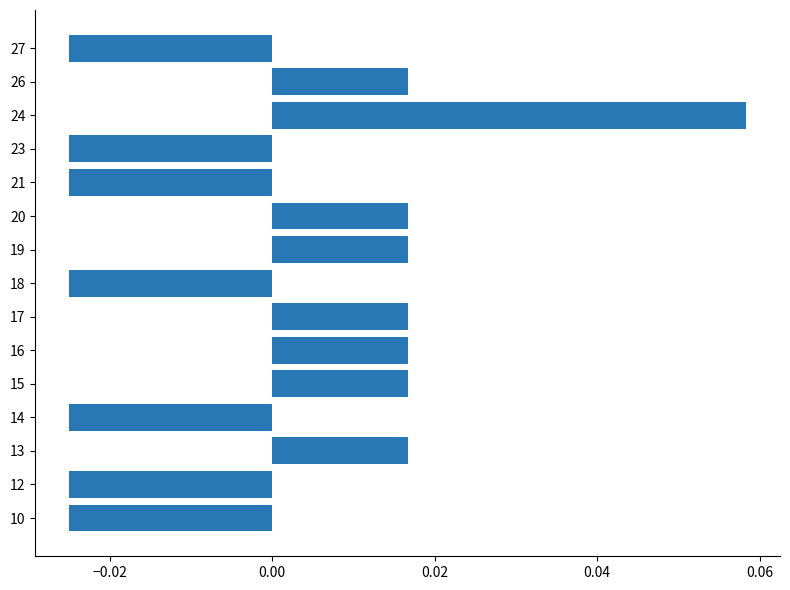

Which label corresponds to the largest value in the chart?

24